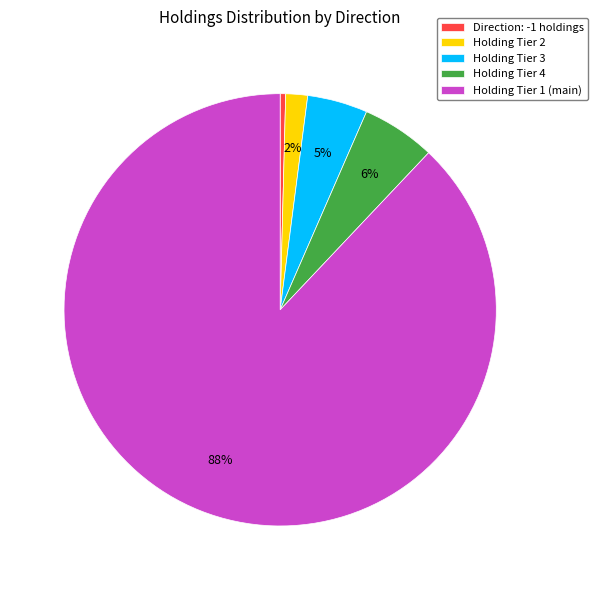

To the nearest percent, what portion does Holding Tier 3 represent?

5%